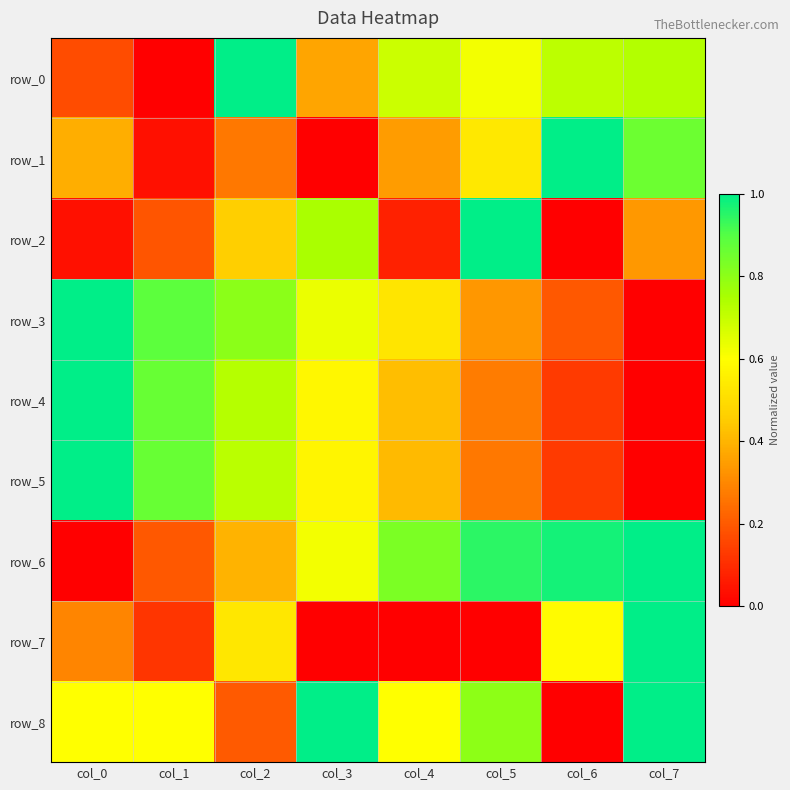

What is the sum of the row_0 values at col_4 and col_7?

1.4